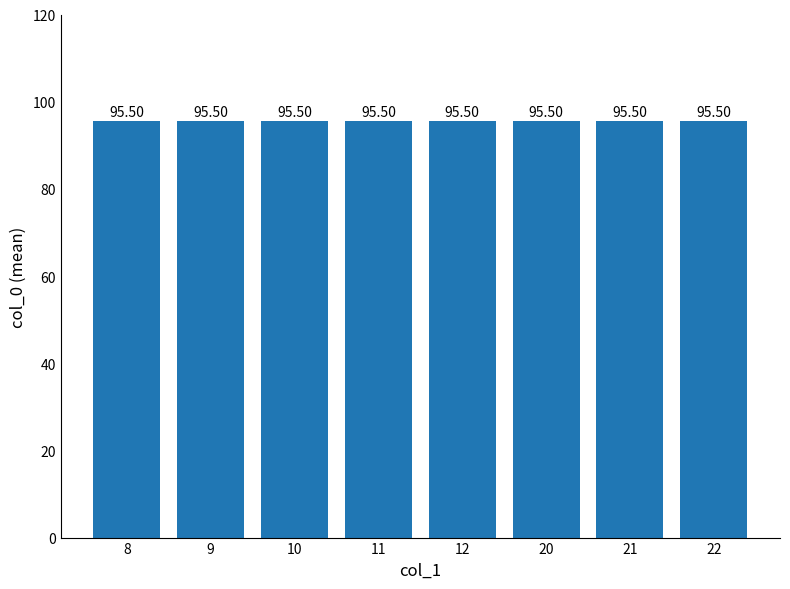

True or false: the data shows 146 at 22.

False